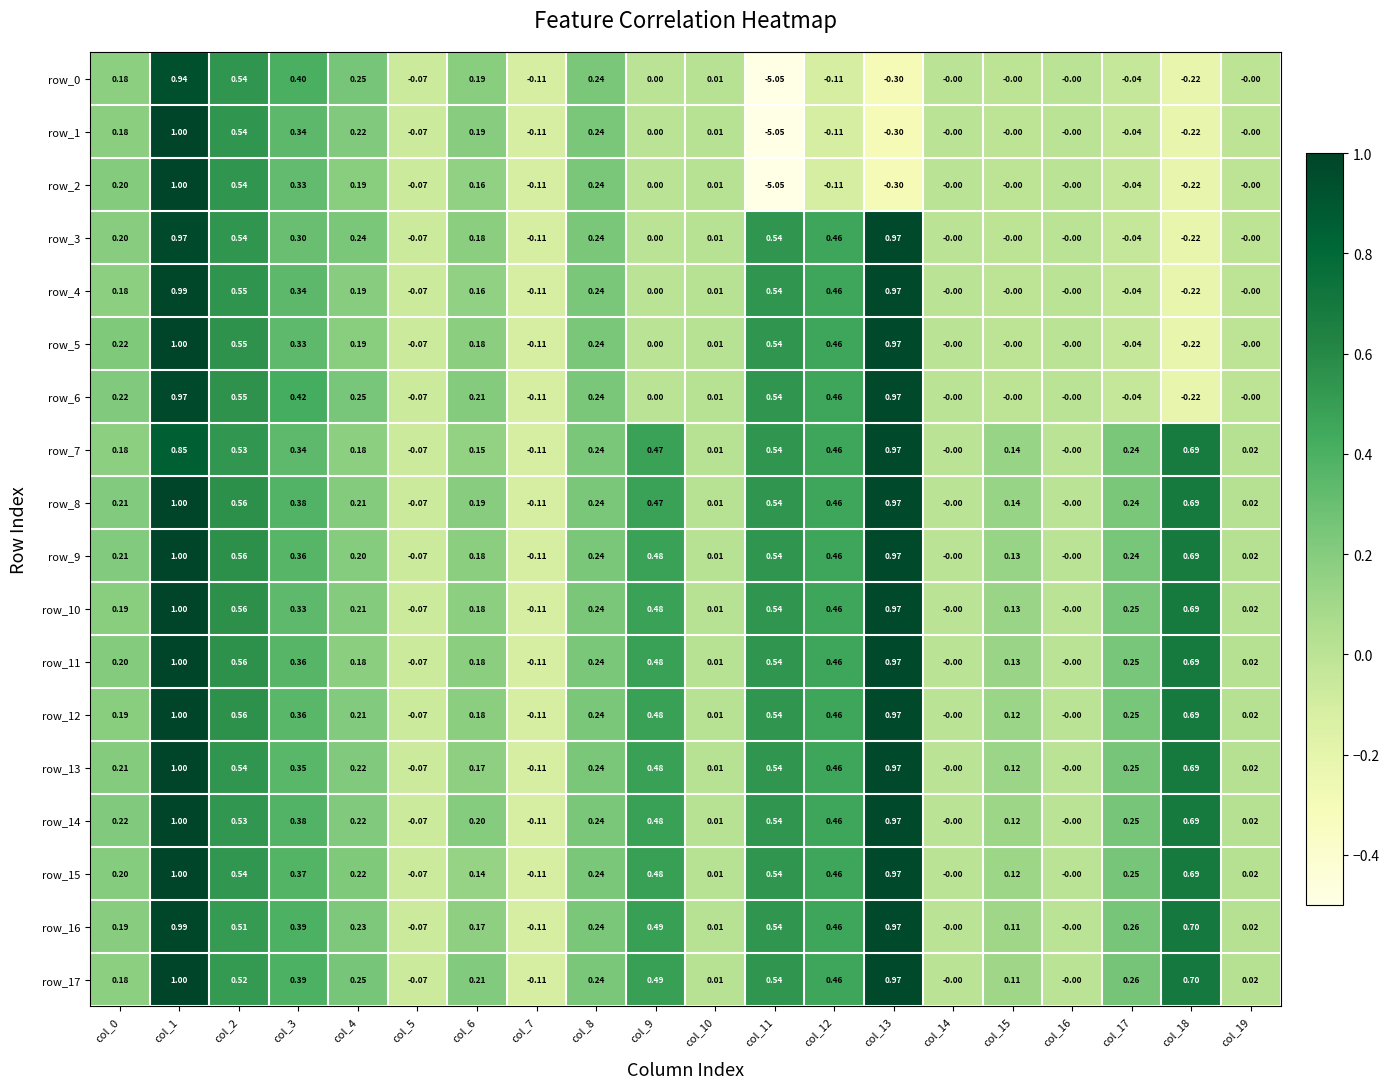

Is the value of row_13 at col_9 greater than the value of row_9 at col_15?

Yes